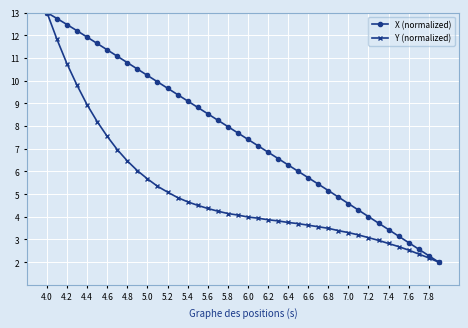

What is the smallest value displayed?

2.0